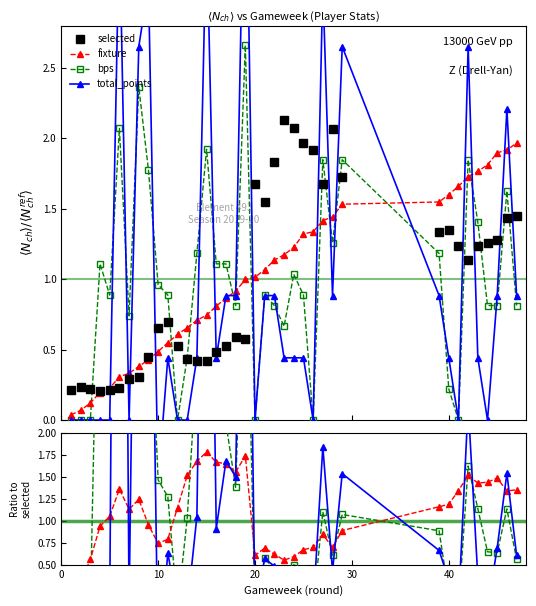

What are all the series names shown in the legend?

selected, fixture, bps, total_points